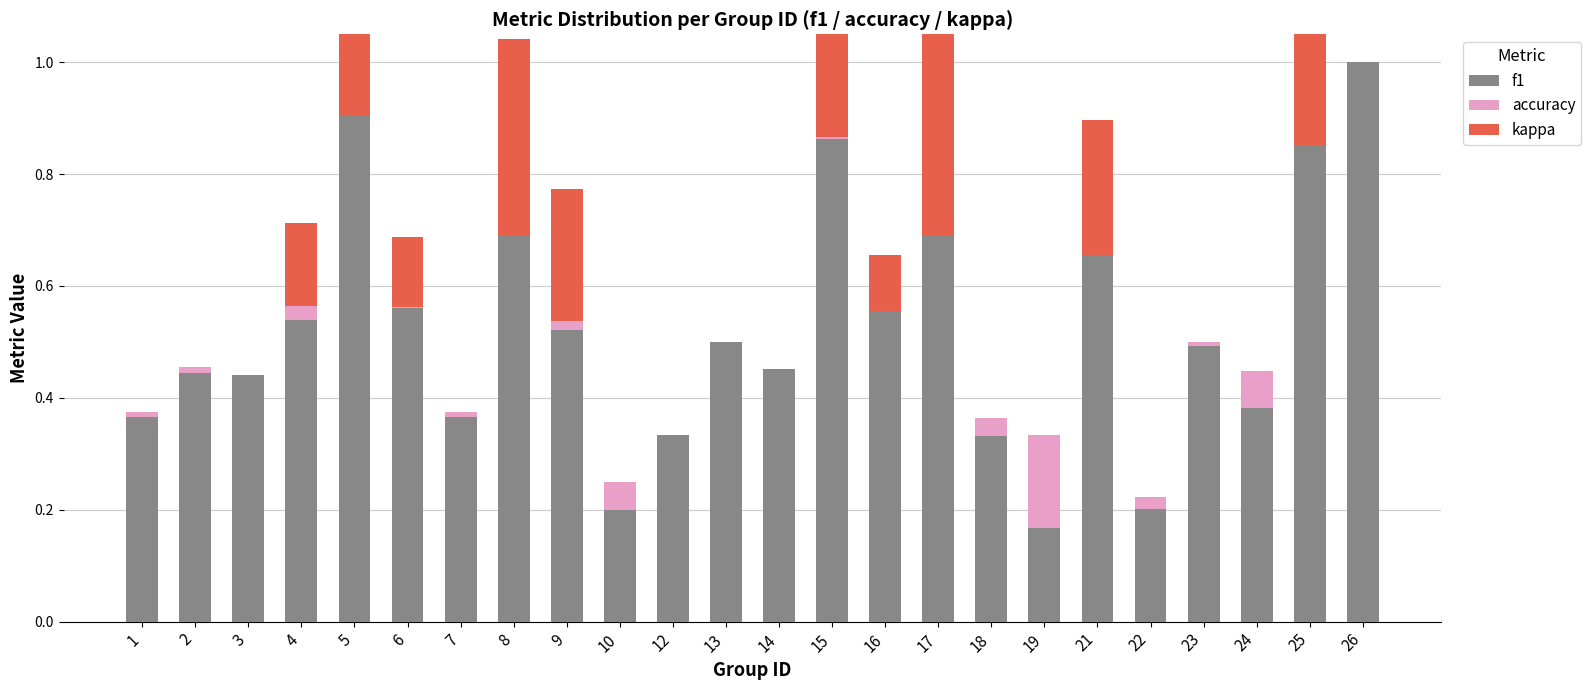

What are all the series names shown in the legend?

f1, accuracy, kappa